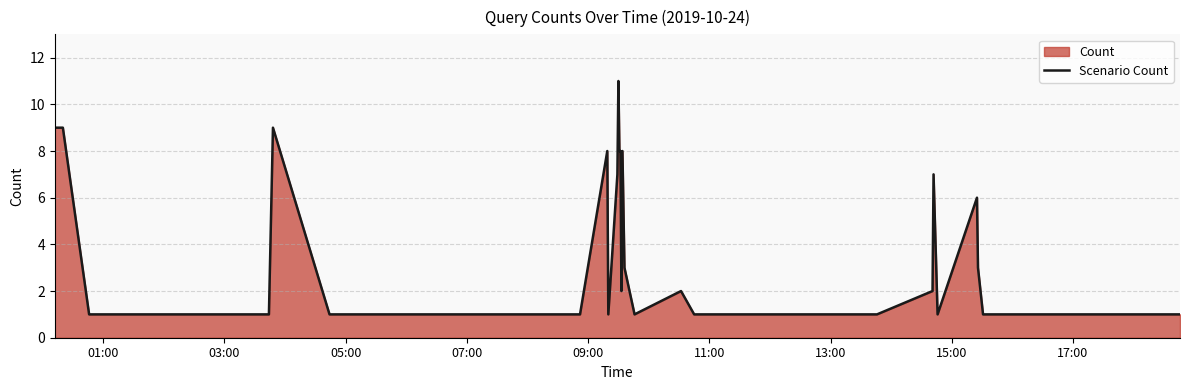

What is the maximum value shown in the chart?

11